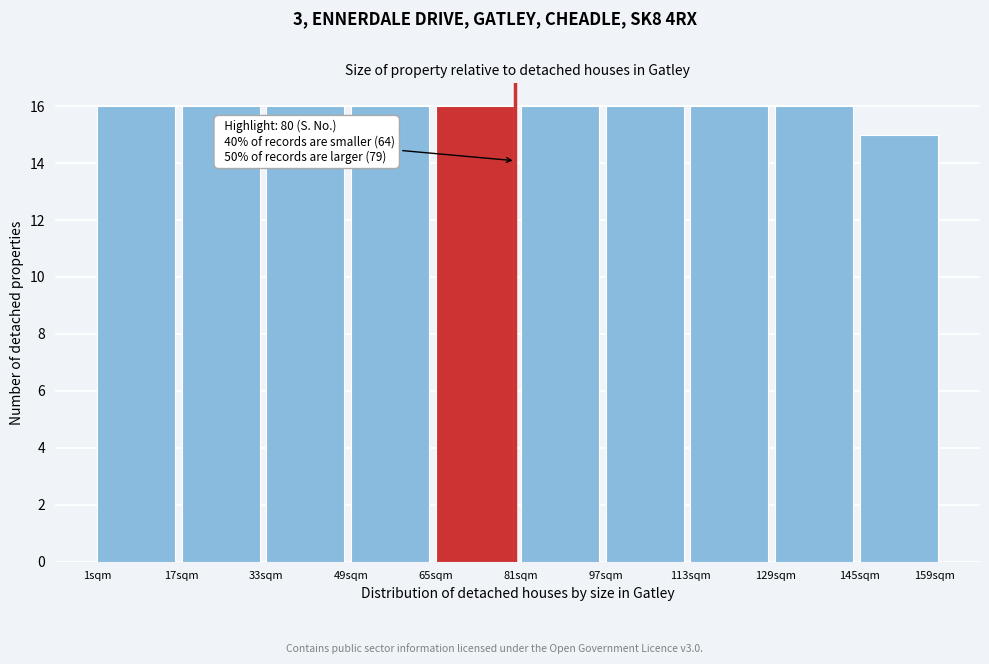

Reading left to right, transcribe all the data shown in this chart.

16	16	16	16	16	16	16	16	16	15